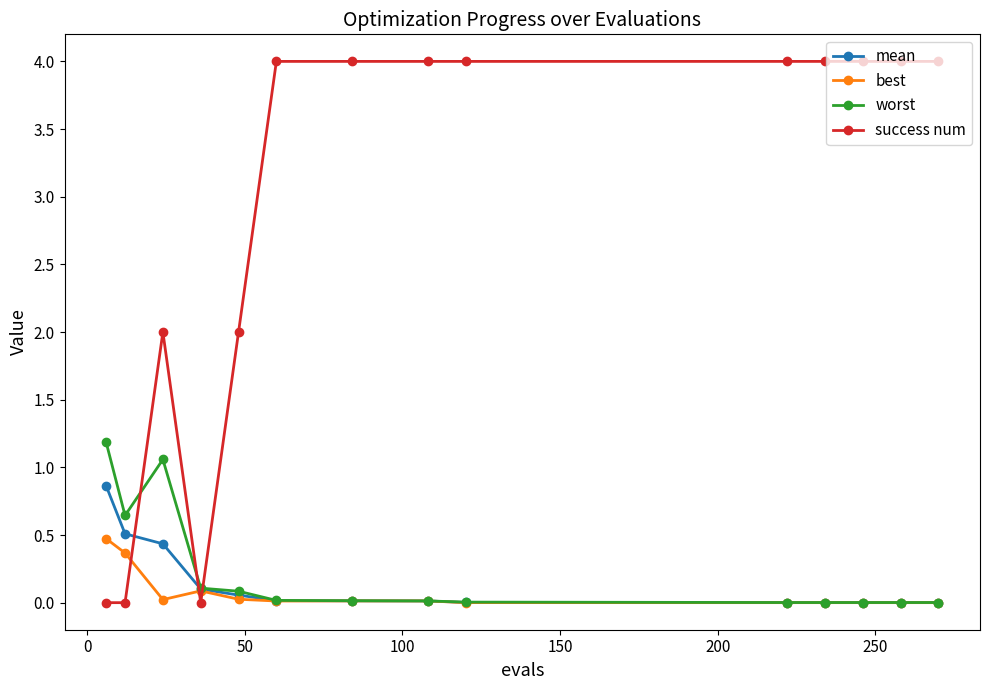

How many intersections are there between success num and mean?

3